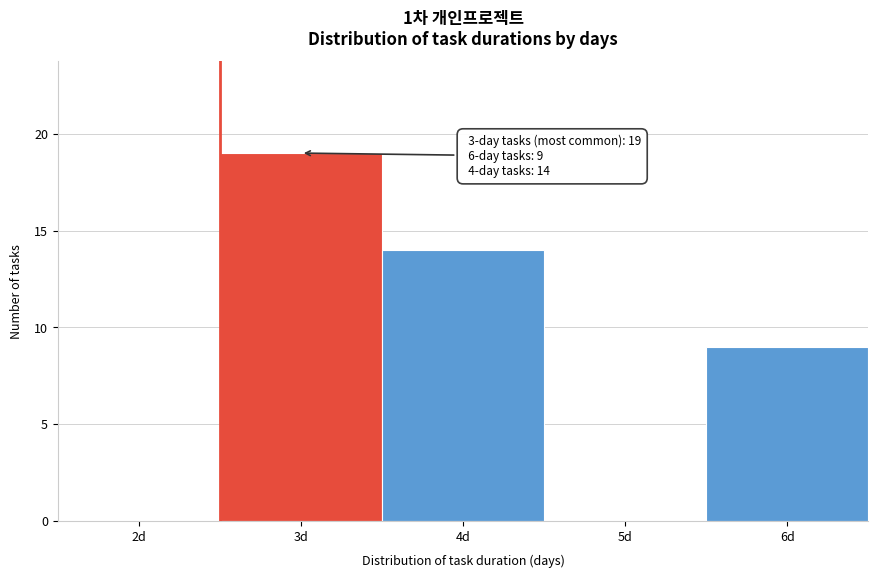

Reading right to left, what are all the values shown in this chart?

6d=9	5d=0	4d=14	3d=19	2d=0